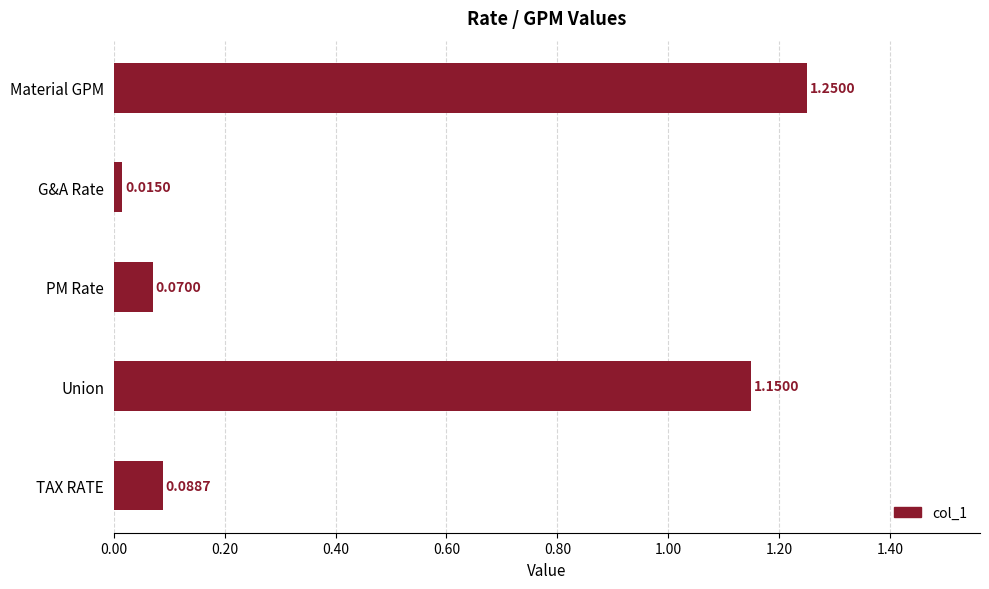

What is the sum of all values?

2.6